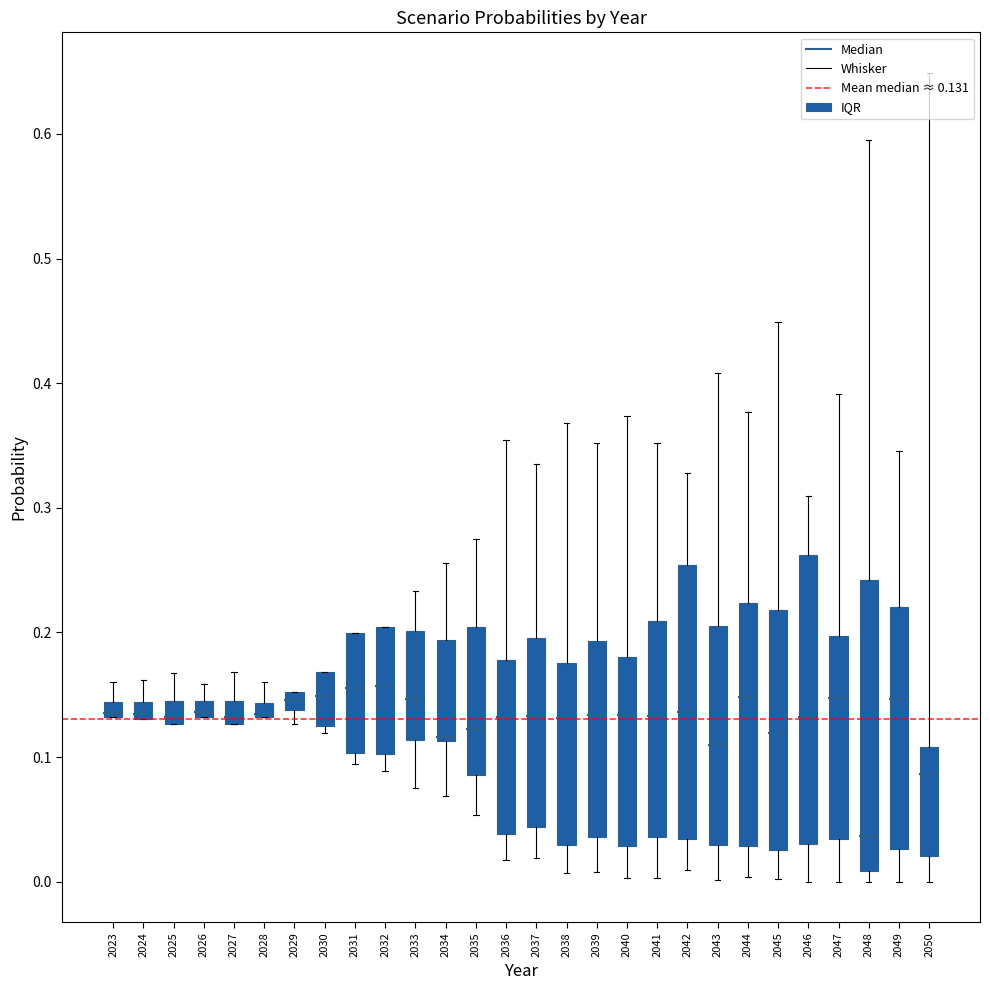

The value of Mean median ≈ 0.131 at 2024 is 0.1. True or false?

True